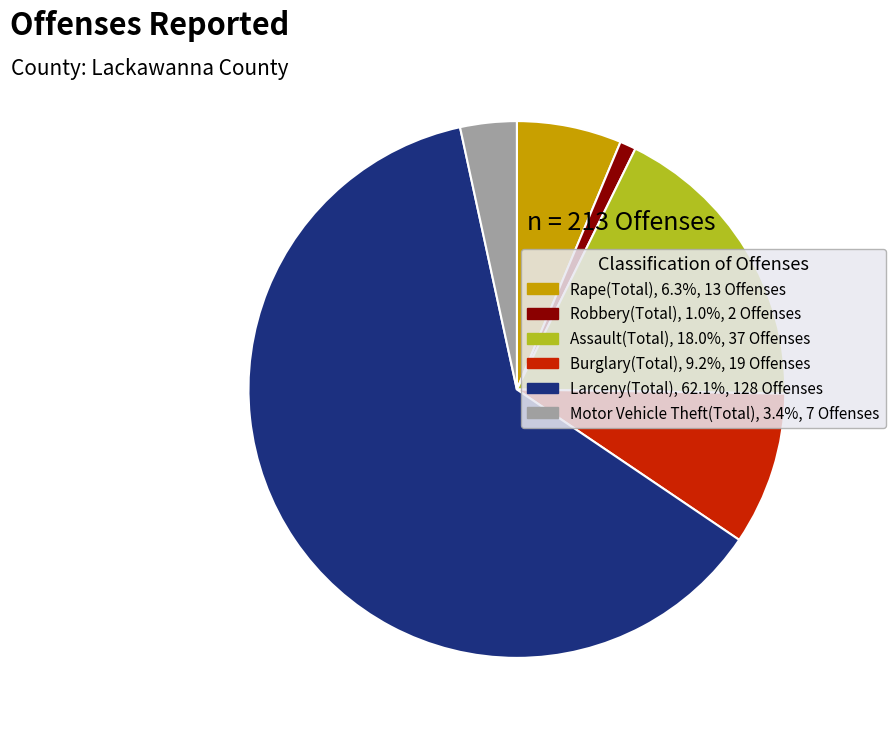

Does any single category account for the majority?

Yes